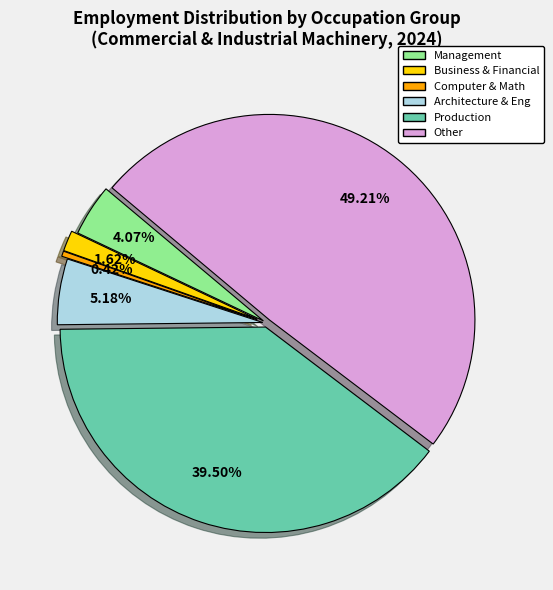

Between Architecture & Eng and Production, which is larger?

Production